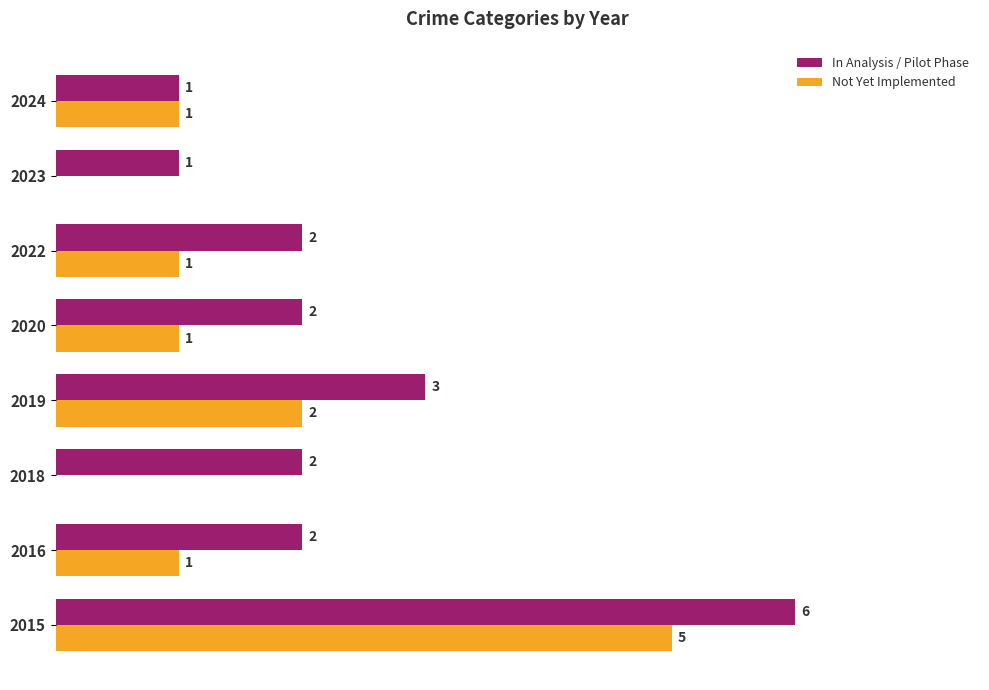

Which series has the largest total across all categories?

In Analysis / Pilot Phase